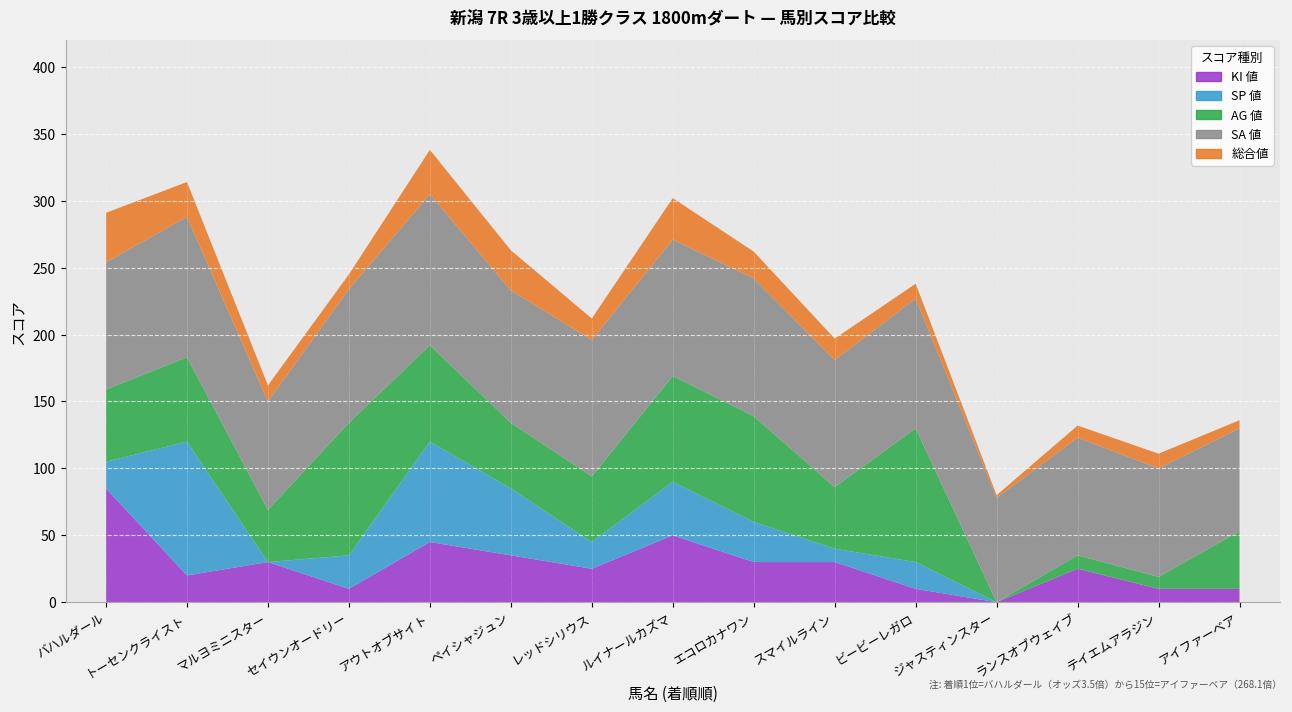

Reading left to right, transcribe all the data shown in this chart.

オッズ: バハルダール=3.5	トーセンクライスト=5.0	マルヨミニスター=19.2	セイウンオードリー=82.9	アウトオブサイト=4.8	ペイシャジュン=46.8	レッドシリウス=6.6	ルイナールカズマ=10.2	エコロカナワン=46.5	スマイルライン=12.1	ビービーレガロ=404.9	ジャスティンスター=156.9	ランスオブウェイブ=9.5	テイエムアラジン=125.1	アイファーベア=268.1
総合値: バハルダール=37.0	トーセンクライスト=26.0	マルヨミニスター=12.0	セイウンオードリー=11.0	アウトオブサイト=33.0	ペイシャジュン=30.0	レッドシリウス=16.0	ルイナールカズマ=31.0	エコロカナワン=20.0	スマイルライン=16.0	ビービーレガロ=11.0	ジャスティンスター=2.0	ランスオブウェイブ=9.0	テイエムアラジン=11.0	アイファーベア=6.0
SP 値: バハルダール=20.0	トーセンクライスト=100.0	マルヨミニスター=0.0	セイウンオードリー=25.0	アウトオブサイト=75.0	ペイシャジュン=50.0	レッドシリウス=20.0	ルイナールカズマ=40.0	エコロカナワン=30.0	スマイルライン=10.0	ビービーレガロ=20.0	ジャスティンスター=0.0	ランスオブウェイブ=0.0	テイエムアラジン=0.0	アイファーベア=0.0
AG 値: バハルダール=54.0	トーセンクライスト=63.0	マルヨミニスター=39.0	セイウンオードリー=99.0	アウトオブサイト=72.0	ペイシャジュン=49.0	レッドシリウス=49.0	ルイナールカズマ=79.0	エコロカナワン=79.0	スマイルライン=46.0	ビービーレガロ=100.0	ジャスティンスター=0.0	ランスオブウェイブ=10.0	テイエムアラジン=9.0	アイファーベア=43.0
SA 値: バハルダール=95.0	トーセンクライスト=105.0	マルヨミニスター=81.0	セイウンオードリー=100.0	アウトオブサイト=113.0	ペイシャジュン=99.0	レッドシリウス=102.0	ルイナールカズマ=102.0	エコロカナワン=103.0	スマイルライン=95.0	ビービーレガロ=97.0	ジャスティンスター=78.0	ランスオブウェイブ=88.0	テイエムアラジン=81.0	アイファーベア=77.0
KI 値: バハルダール=85.0	トーセンクライスト=20.0	マルヨミニスター=30.0	セイウンオードリー=10.0	アウトオブサイト=45.0	ペイシャジュン=35.0	レッドシリウス=25.0	ルイナールカズマ=50.0	エコロカナワン=30.0	スマイルライン=30.0	ビービーレガロ=10.0	ジャスティンスター=0.0	ランスオブウェイブ=25.0	テイエムアラジン=10.0	アイファーベア=10.0